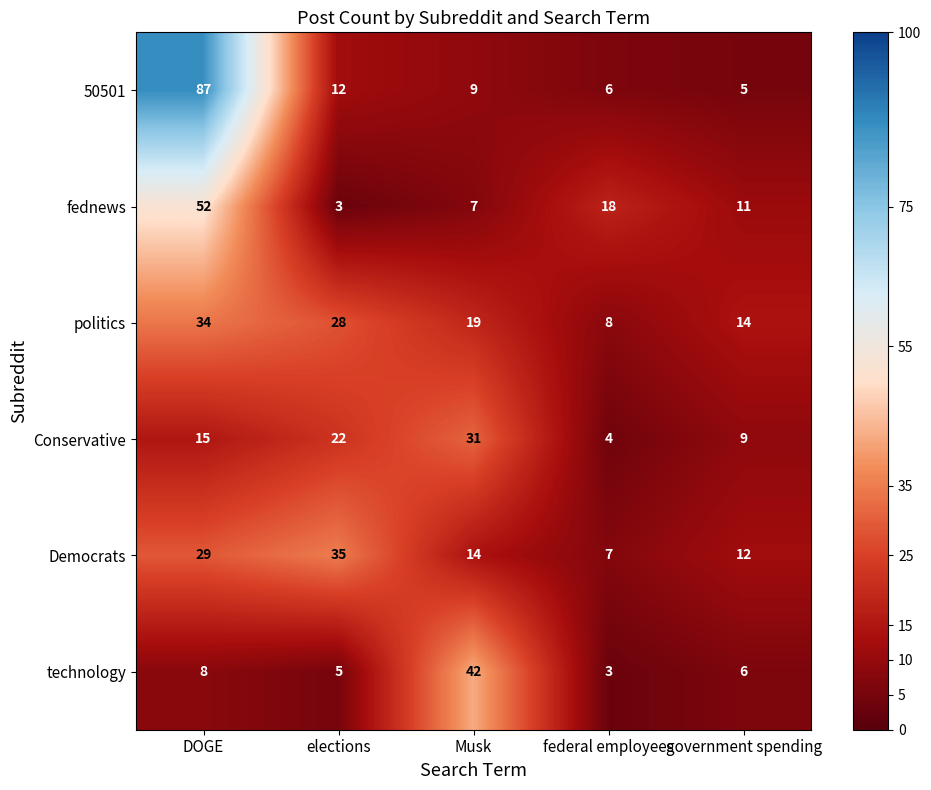

What is the average value of the Democrats series?

19